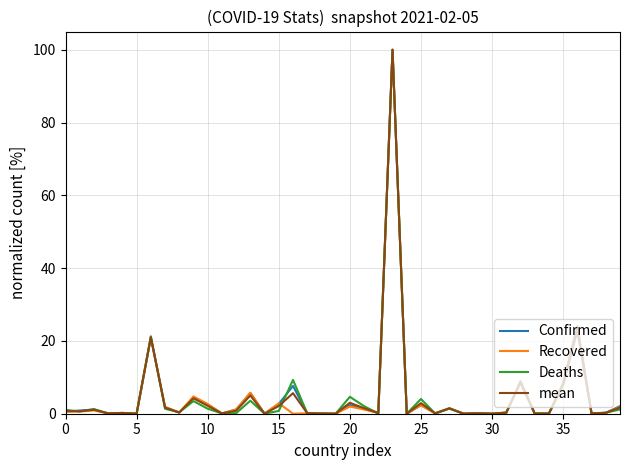

What is the maximum value shown in the chart?

100.0